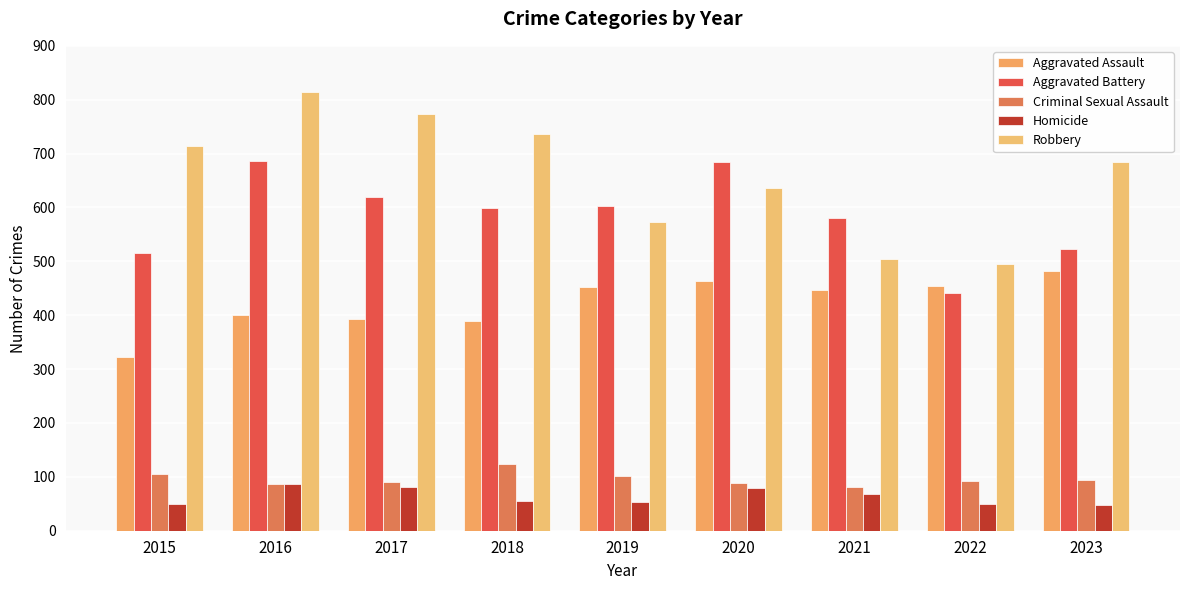

What is the average value of the Criminal Sexual Assault series?

96